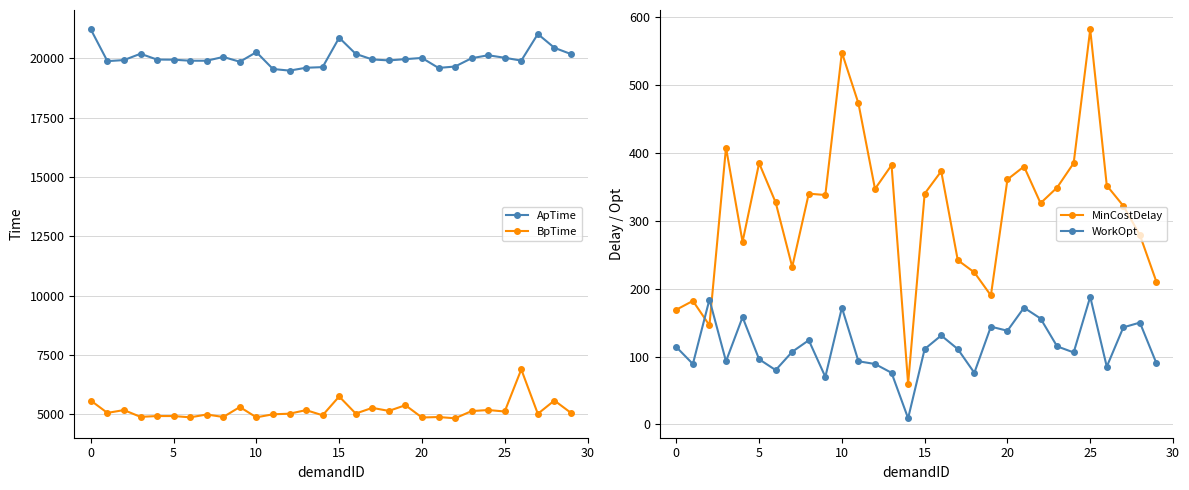

In ApTime, how many points are lower than both neighbors (excluding endpoints)?

6